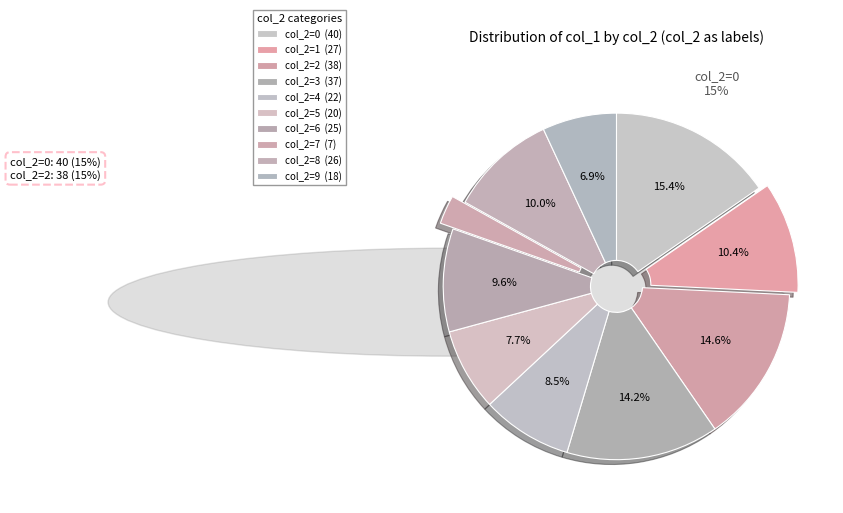

Count the number of slices in the pie.

10